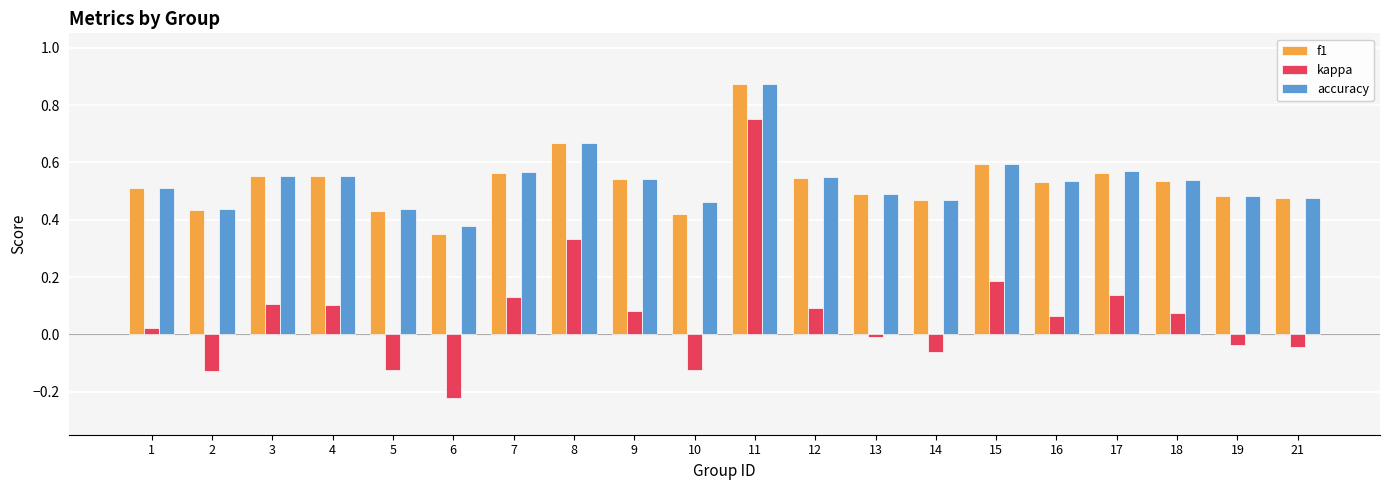

Which series changed the most between 4 and 13?

kappa